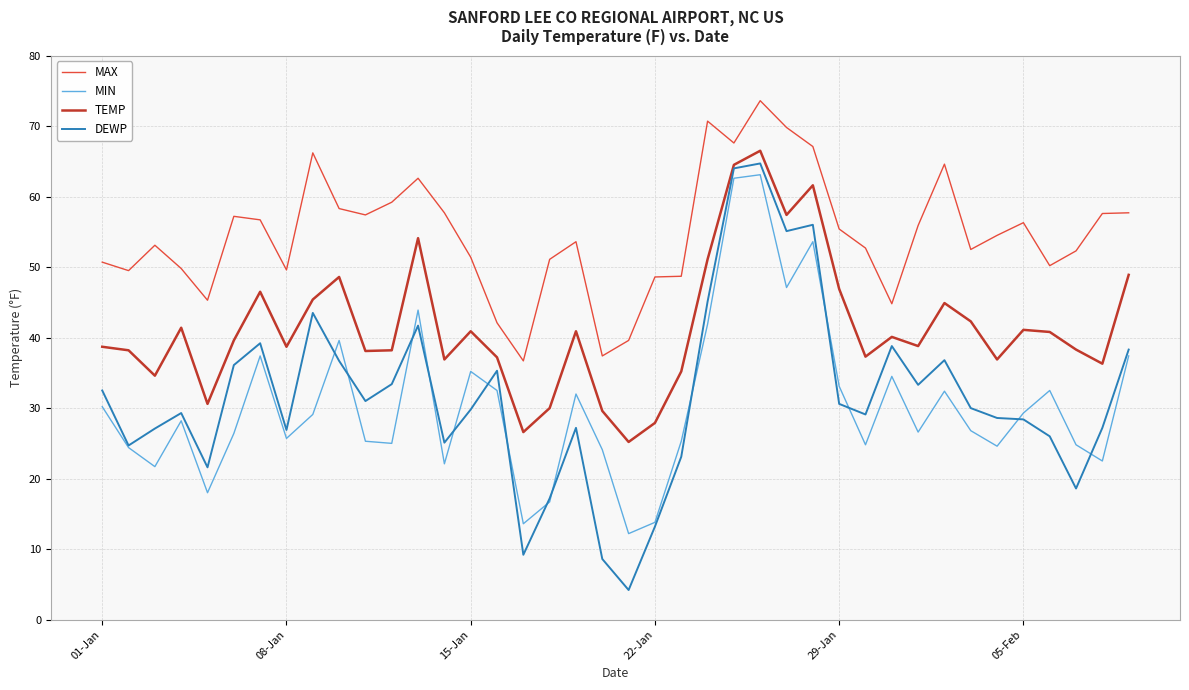

What is the sum of all MIN values?

1220.0